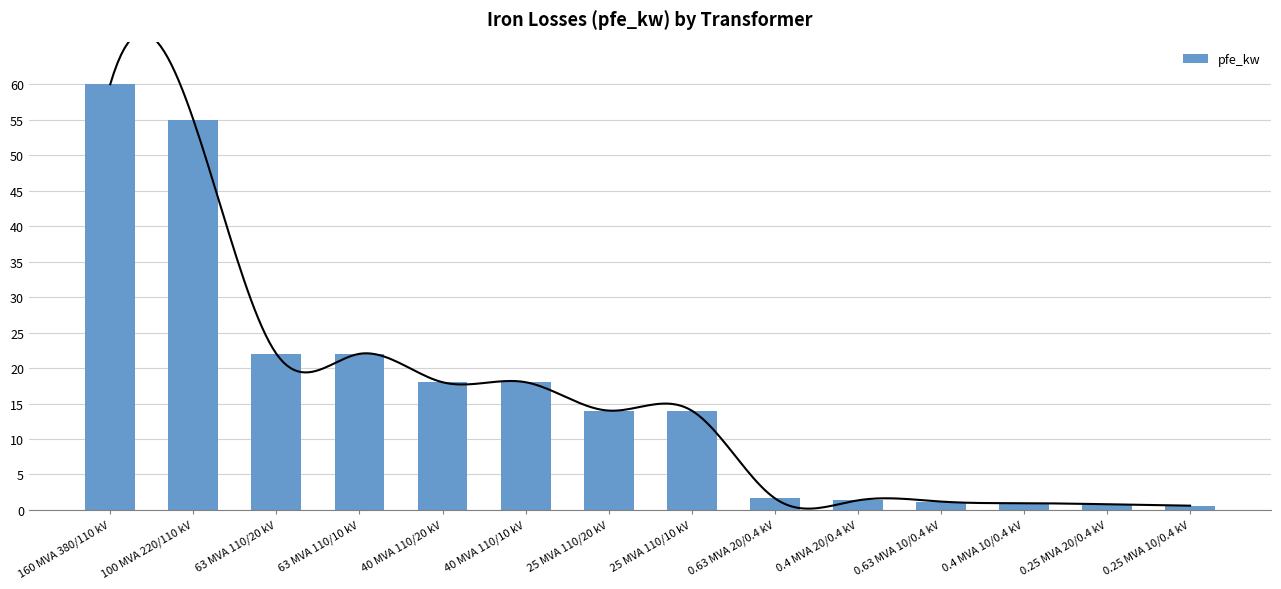

Are the bars horizontal?

No